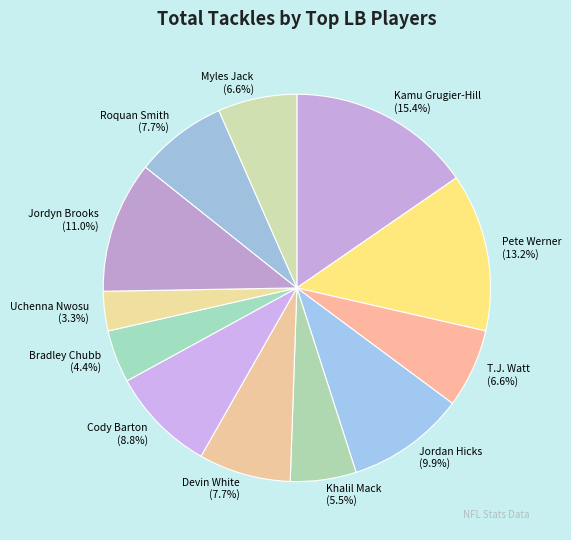

To the nearest percent, what is the average slice percentage?

8%